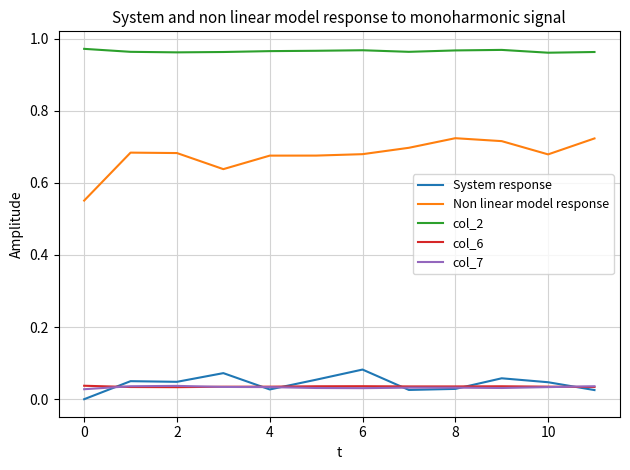

True or false: Non linear model response and col_6 intersect in this chart.

False